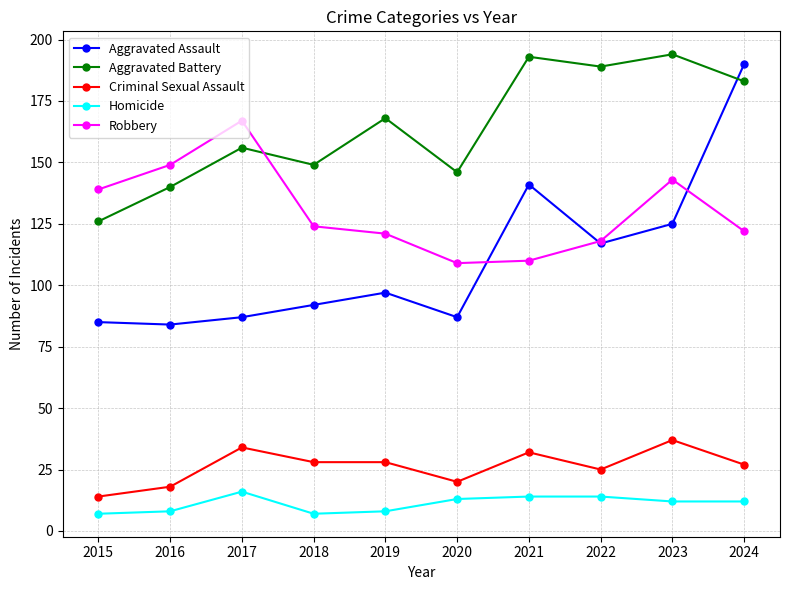

Reading left to right, transcribe all the data shown in this chart.

Aggravated Assault: 85	84	87	92	97	87	141	117	125	190
Aggravated Battery: 126	140	156	149	168	146	193	189	194	183
Criminal Sexual Assault: 14	18	34	28	28	20	32	25	37	27
Homicide: 7	8	16	7	8	13	14	14	12	12
Robbery: 139	149	167	124	121	109	110	118	143	122